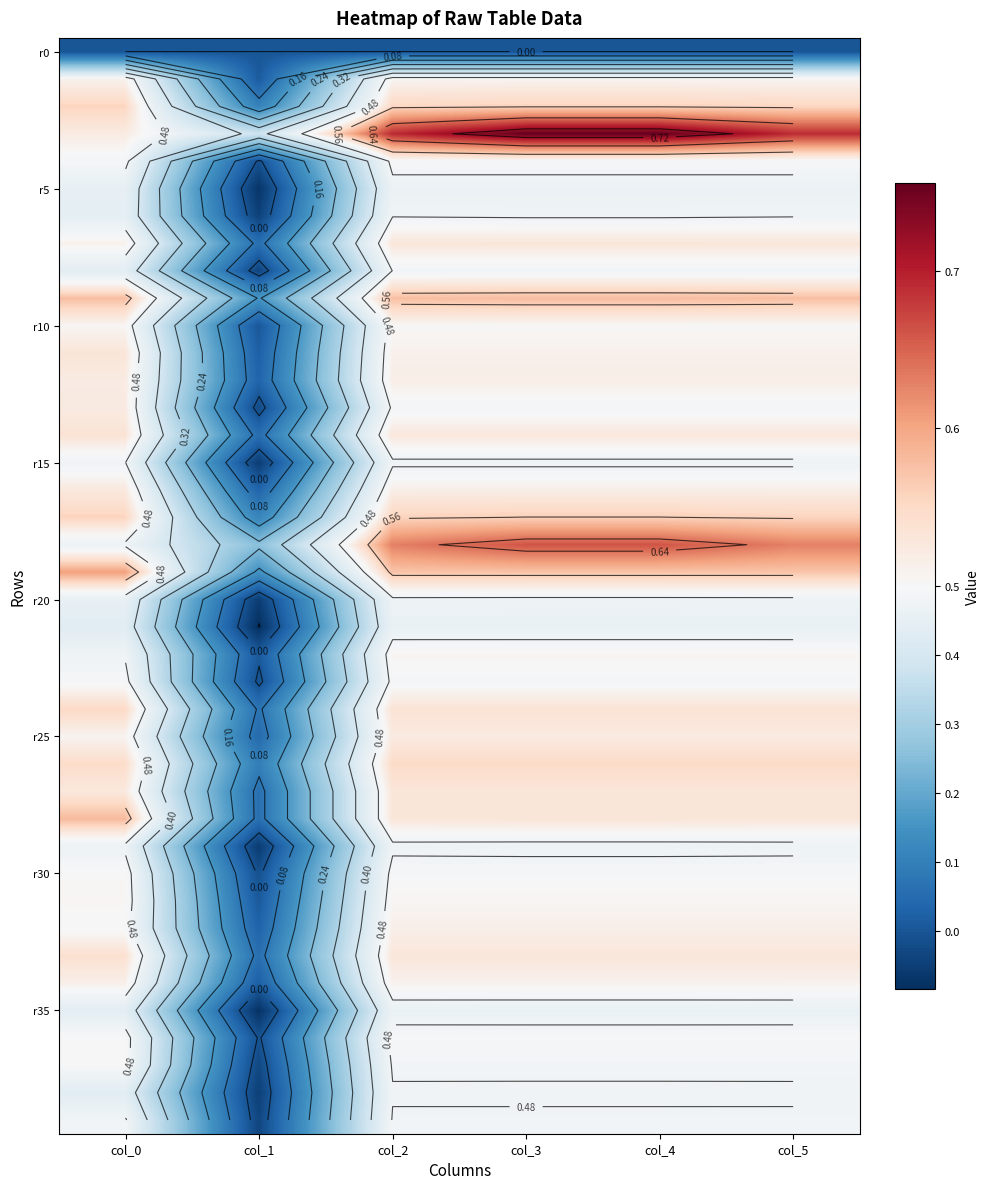

What is the total value across all series at col_1?

1.2